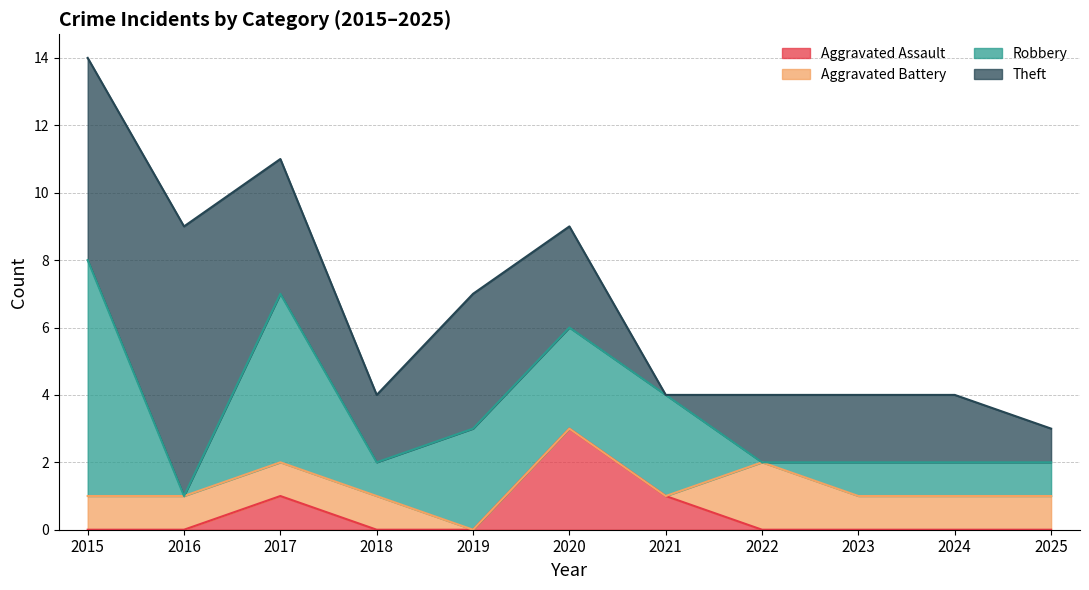

How many intersections are there between Aggravated Assault and Aggravated Battery?

1